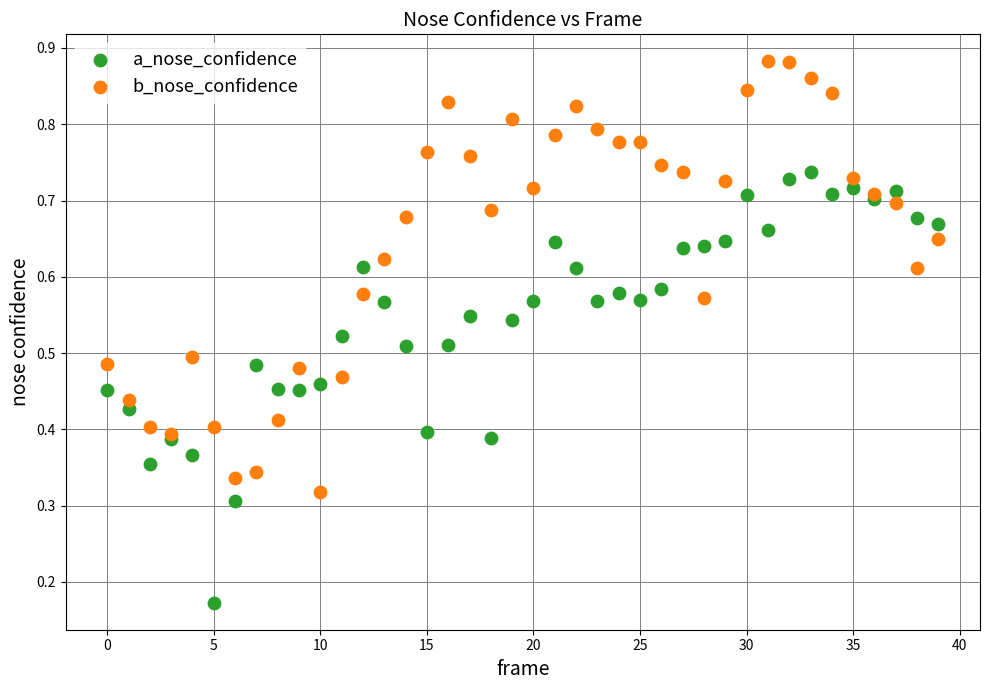

Which series contains the highest Y value?

b_nose_confidence